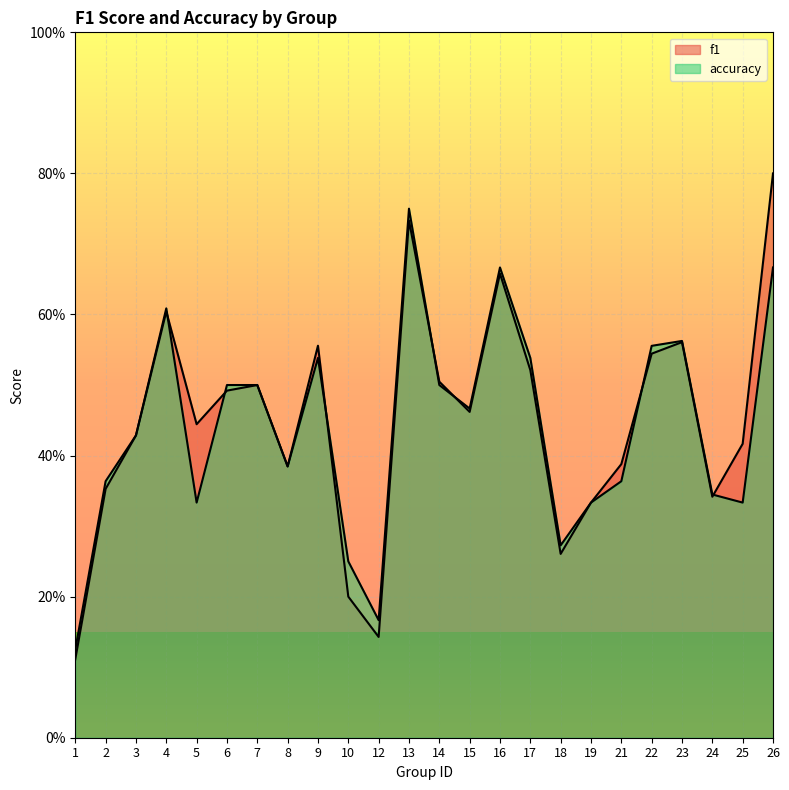

True or false: accuracy and f1 cross at least once.

True